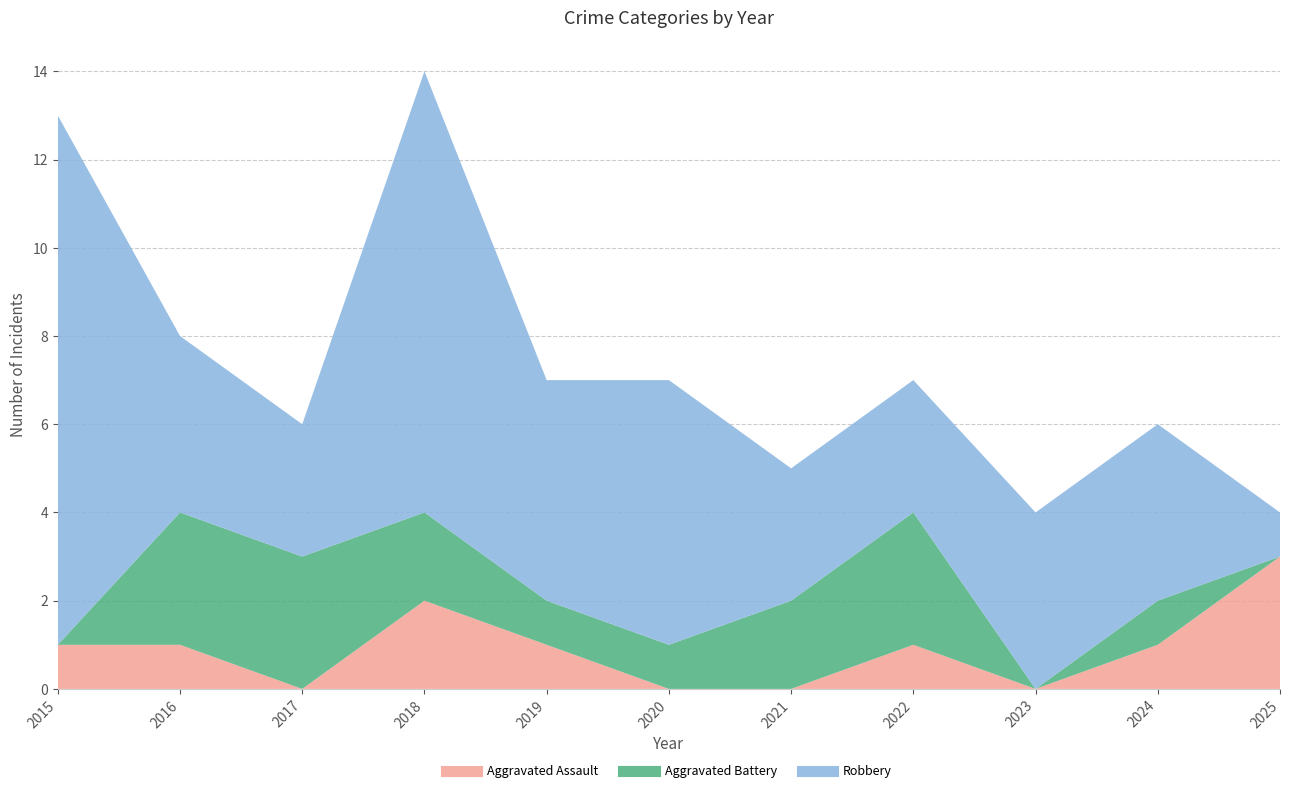

Reading left to right, list all the values displayed in this chart.

Aggravated Assault: 1	1	0	2	1	0	0	1	0	1	3
Aggravated Battery: 0	3	3	2	1	1	2	3	0	1	0
Robbery: 12	4	3	10	5	6	3	3	4	4	1